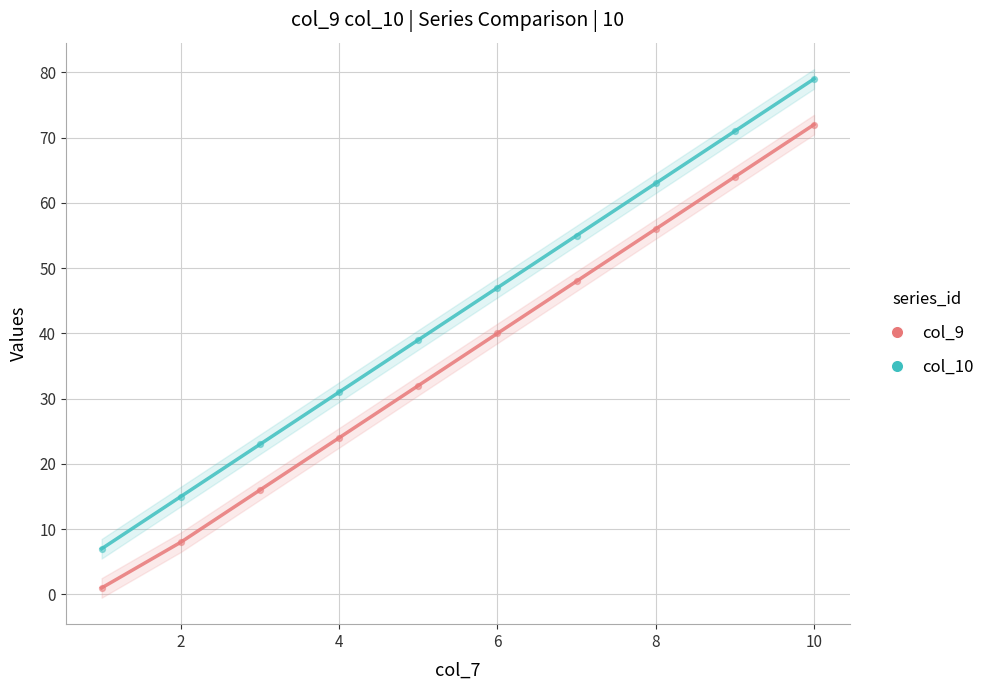

Which series contains the highest Y value?

col_10